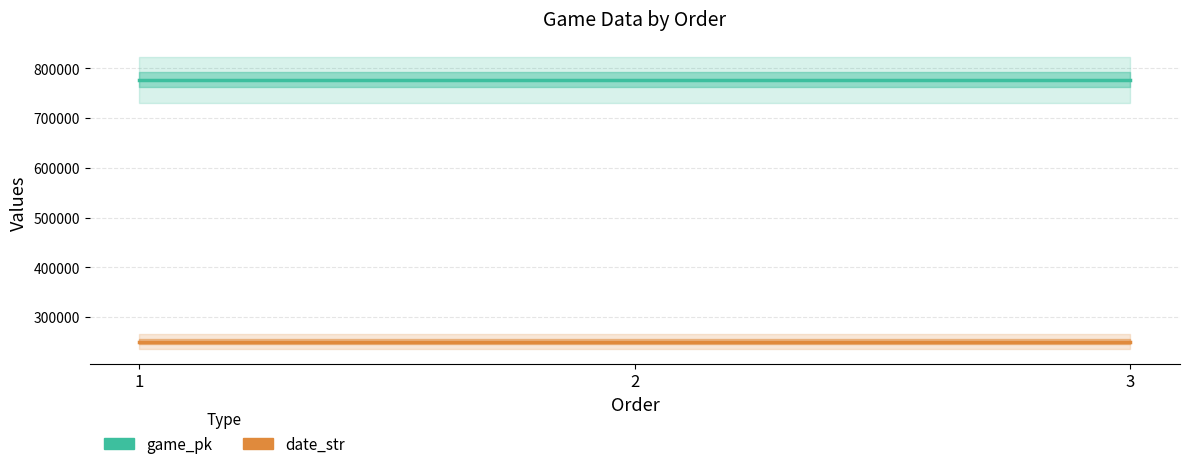

How many data points in date_str are above 250708?

1